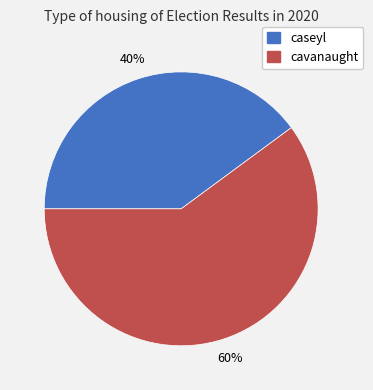

What percentage is the caseyl slice, to the nearest percent?

40%